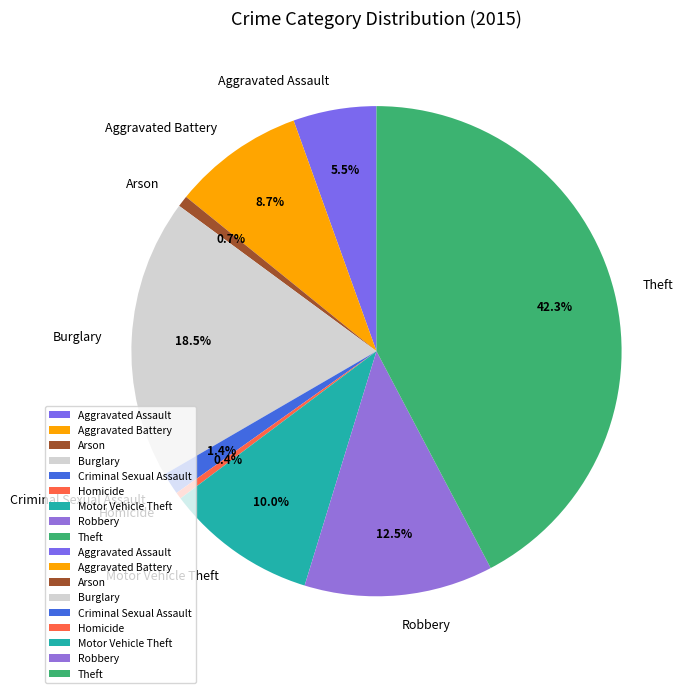

Between Burglary and Criminal Sexual Assault, which is larger?

Burglary